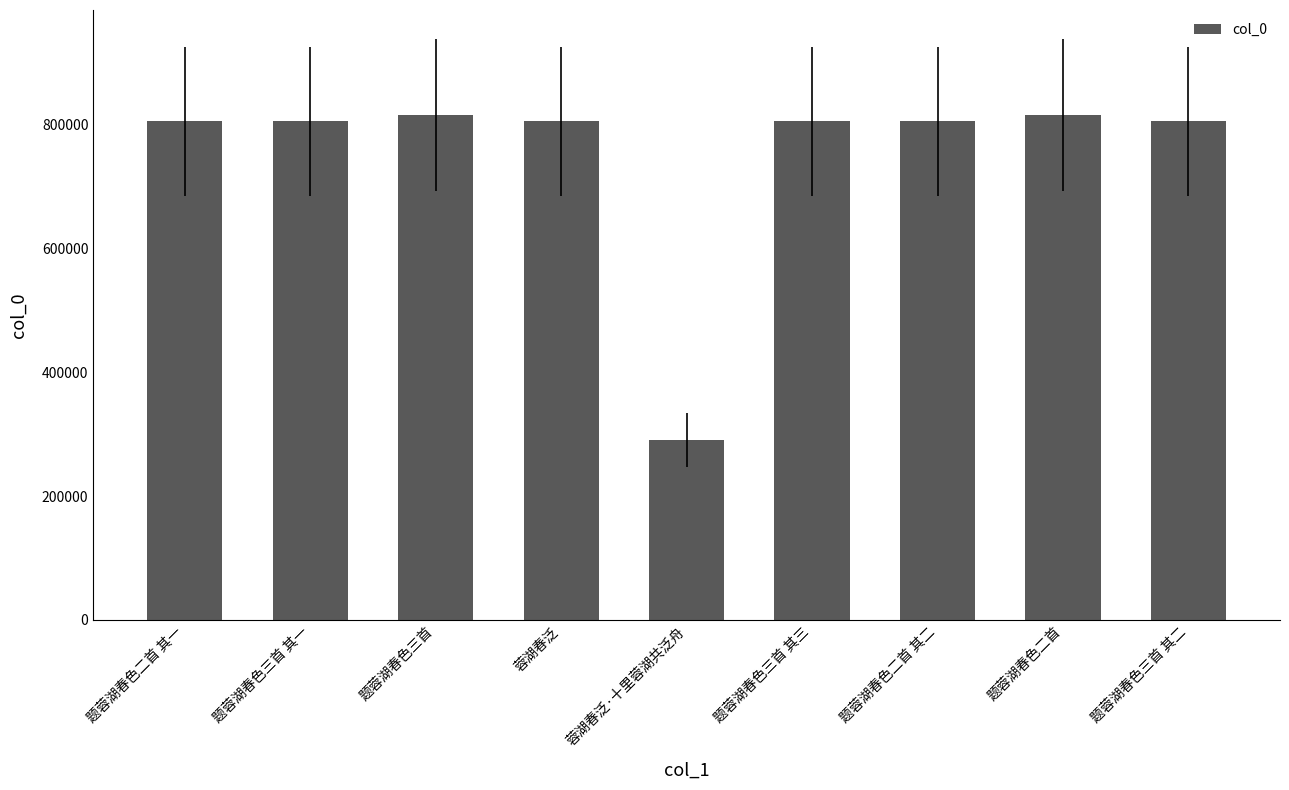

True or false: the data shows 804919 at 题蓉湖春色三首 其二.

True